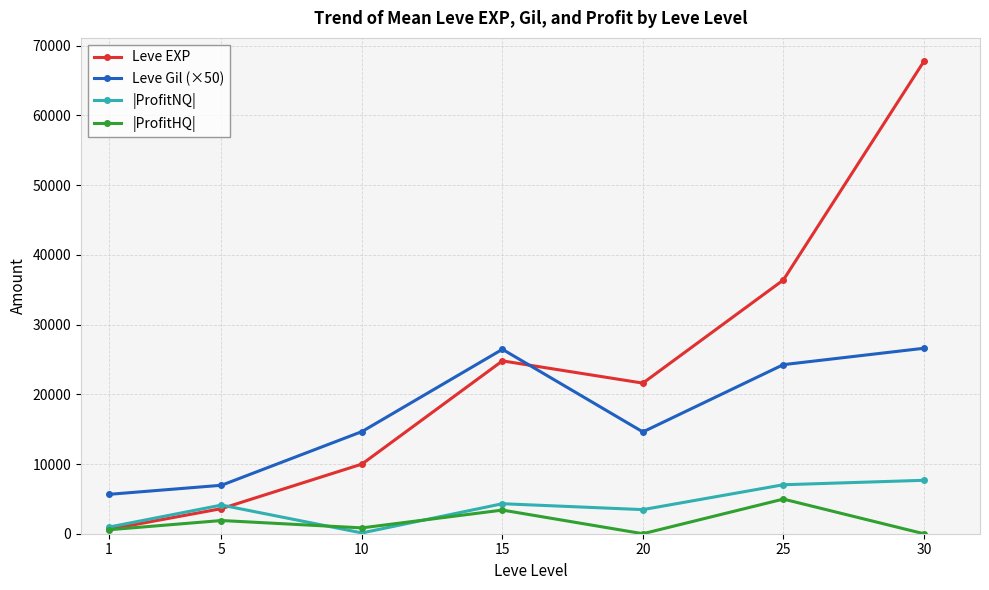

What is the average value of the Leve Gil (×50) series?

17021